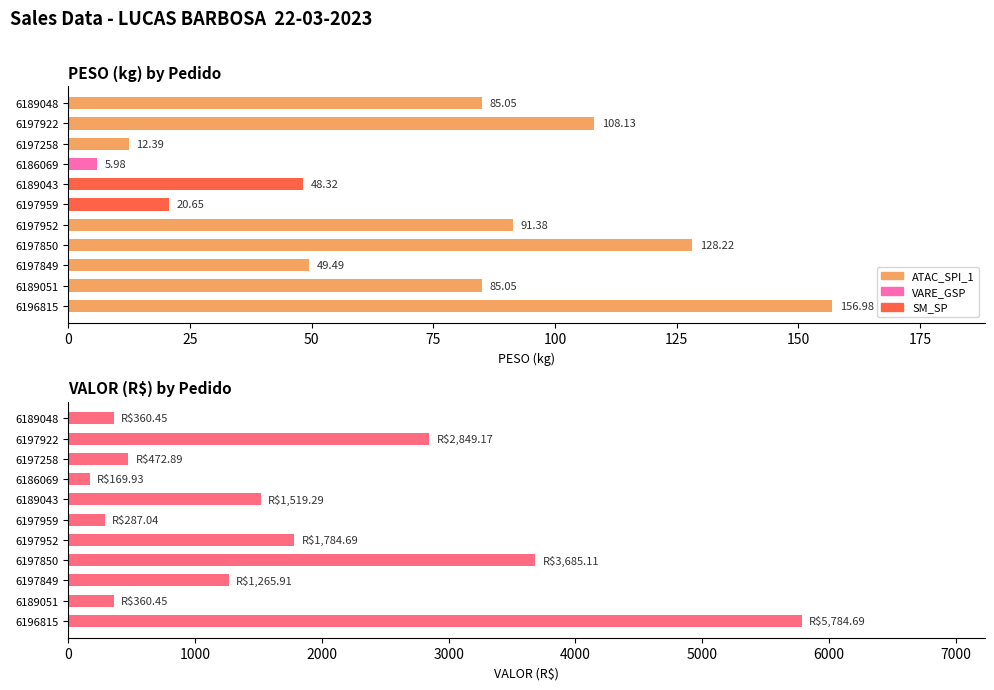

What is the value of the VALOR bar at the 3rd from the left?

472.9